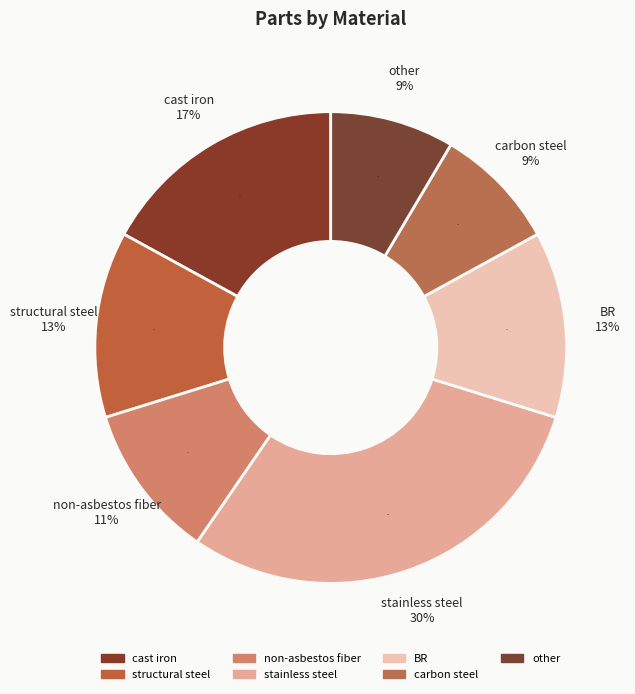

Is there any slice that represents more than half of the pie?

No